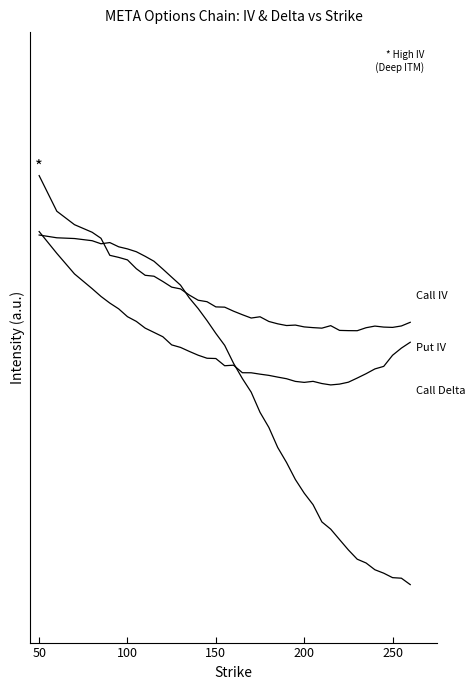

Is it true that Put IV equals 1.1 at 22?

False